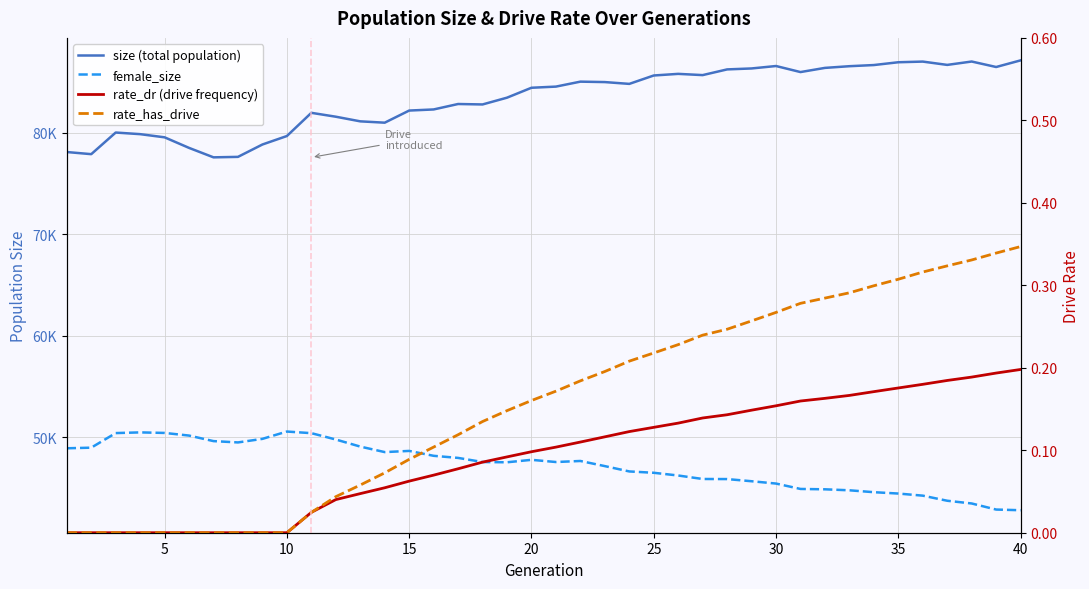

True or false: size (total population) and rate_dr (drive frequency) intersect in this chart.

False